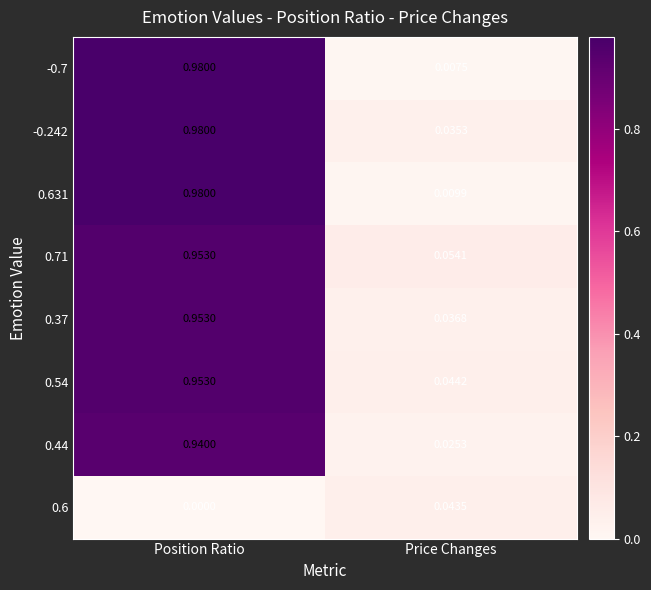

List the labels in order of 0.6 value, smallest first.

Position Ratio, Price Changes